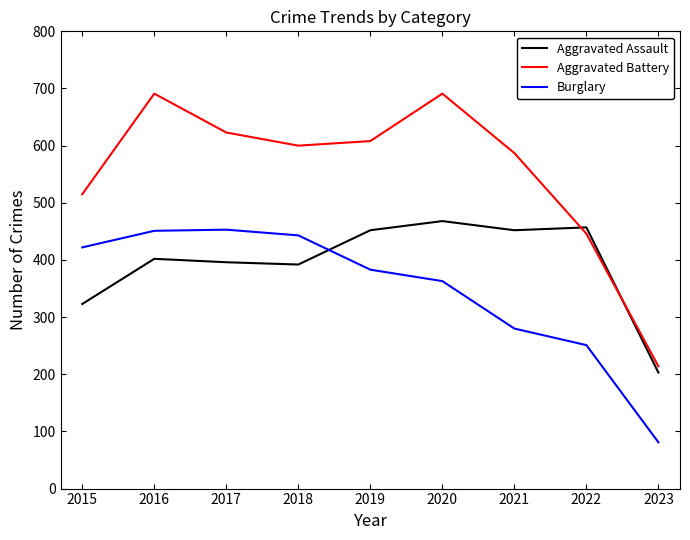

How many interior local peaks does the Burglary series have?

1